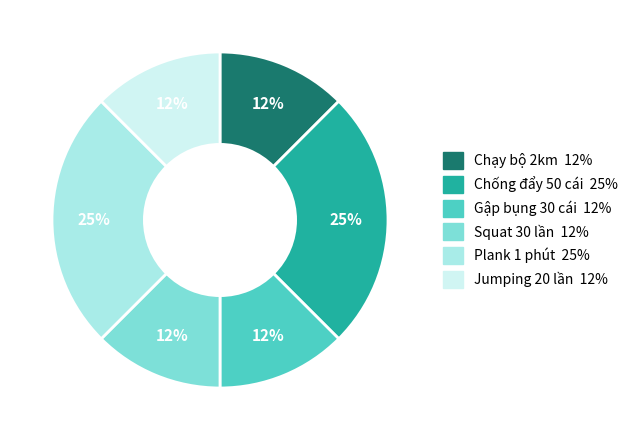

How many slices are in this pie chart?

6